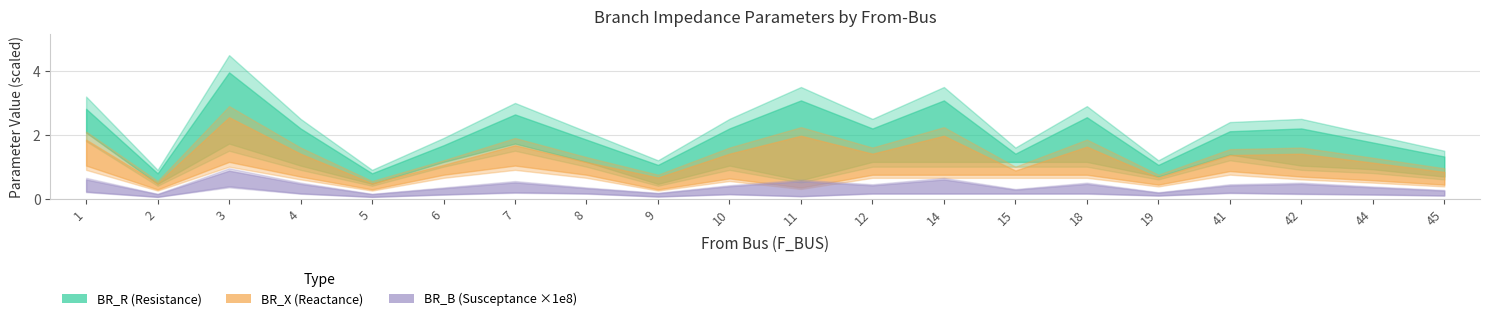

At which category does the chart reach its minimum across all series?

2